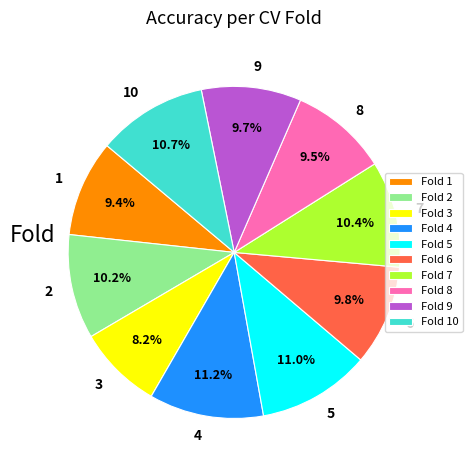

To the nearest percent, what is the combined percentage of 7 and 4?

22%